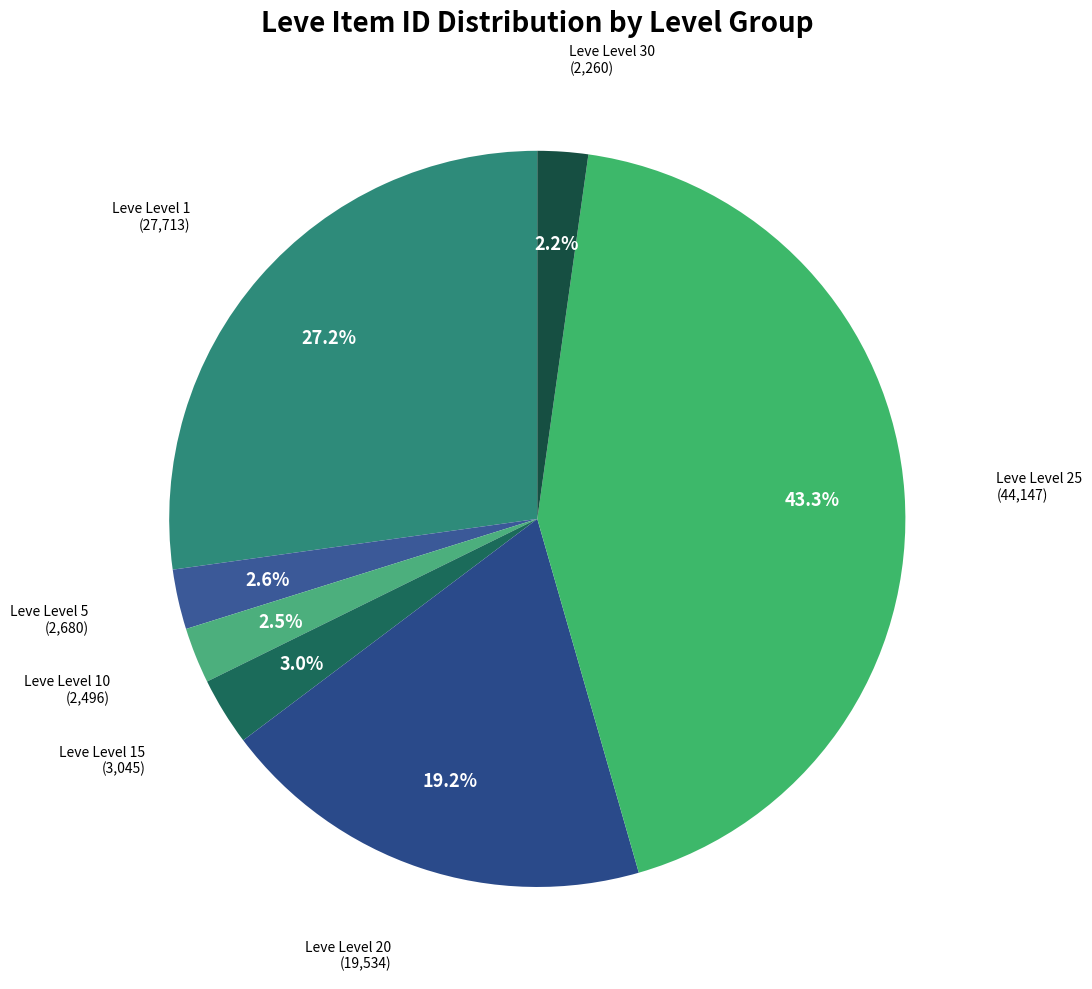

Count the number of slices in the pie.

7